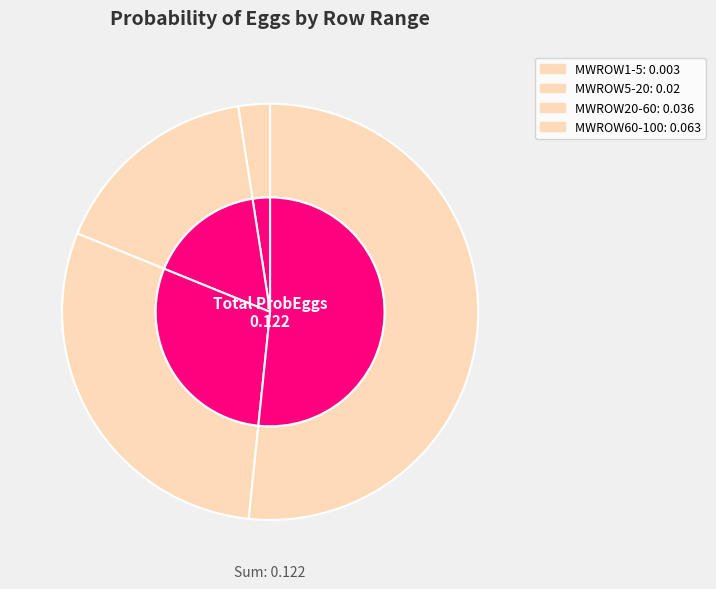

Rank the categories by value from highest to lowest.

MWROW60-100, MWROW20-60, MWROW5-20, MWROW1-5